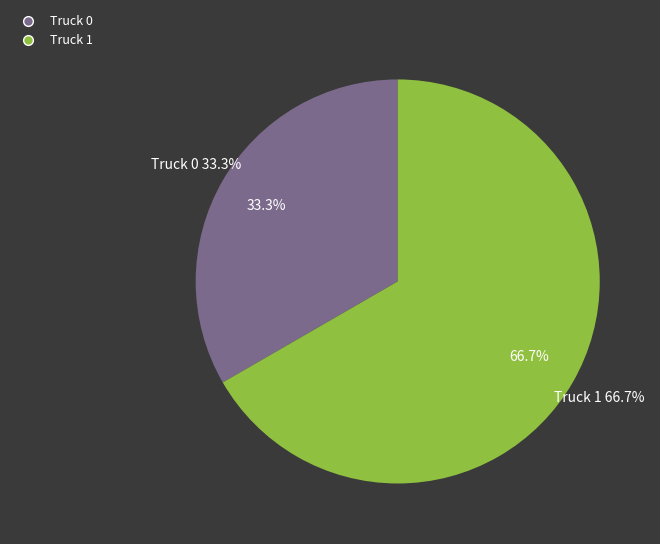

What percentage is the Truck 0 slice, to the nearest percent?

33%